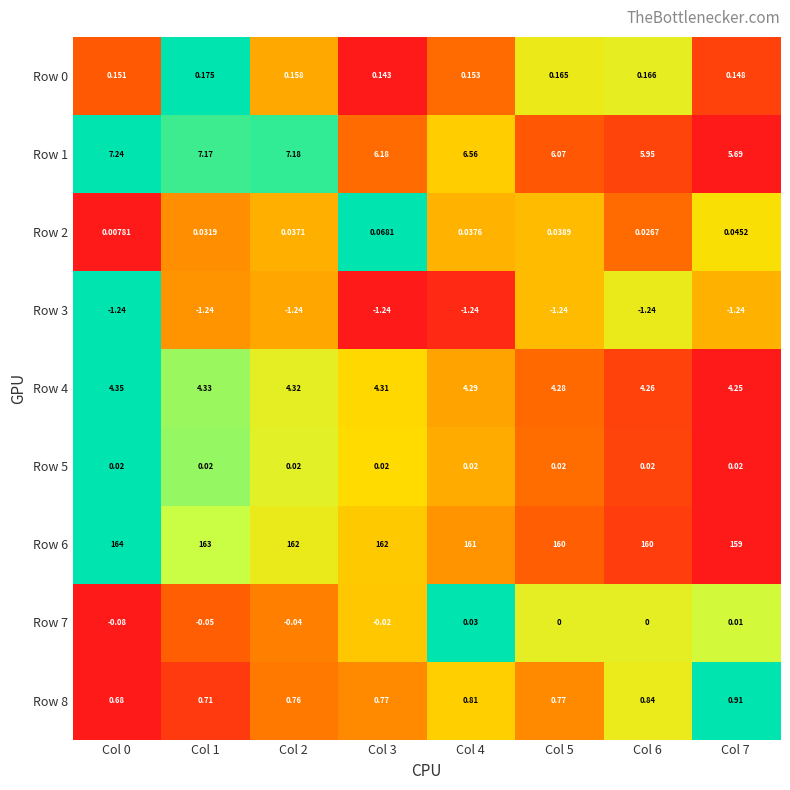

At which category does the chart reach its minimum across all series?

Col 3